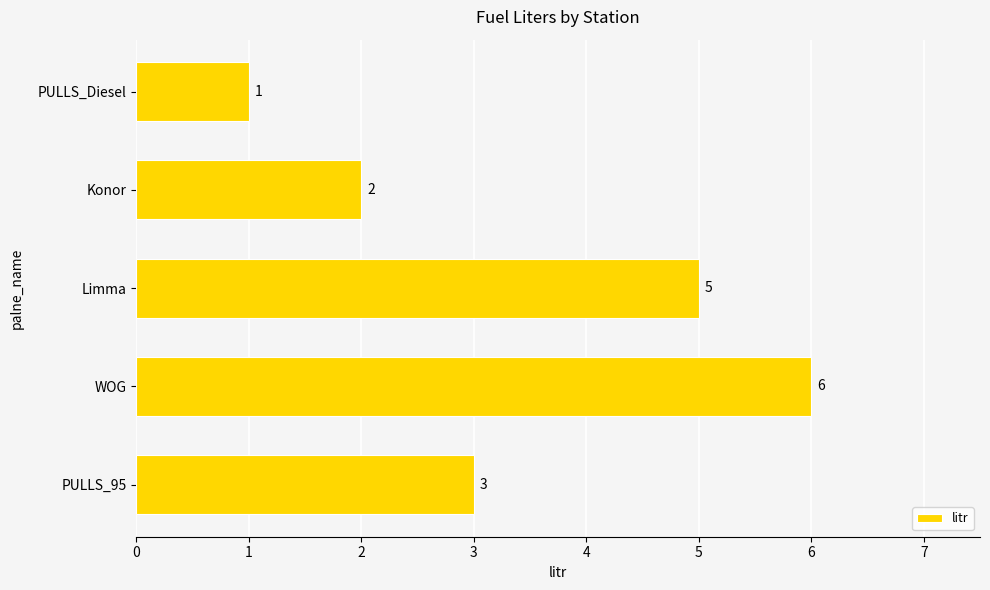

Which label corresponds to the largest value in the chart?

WOG